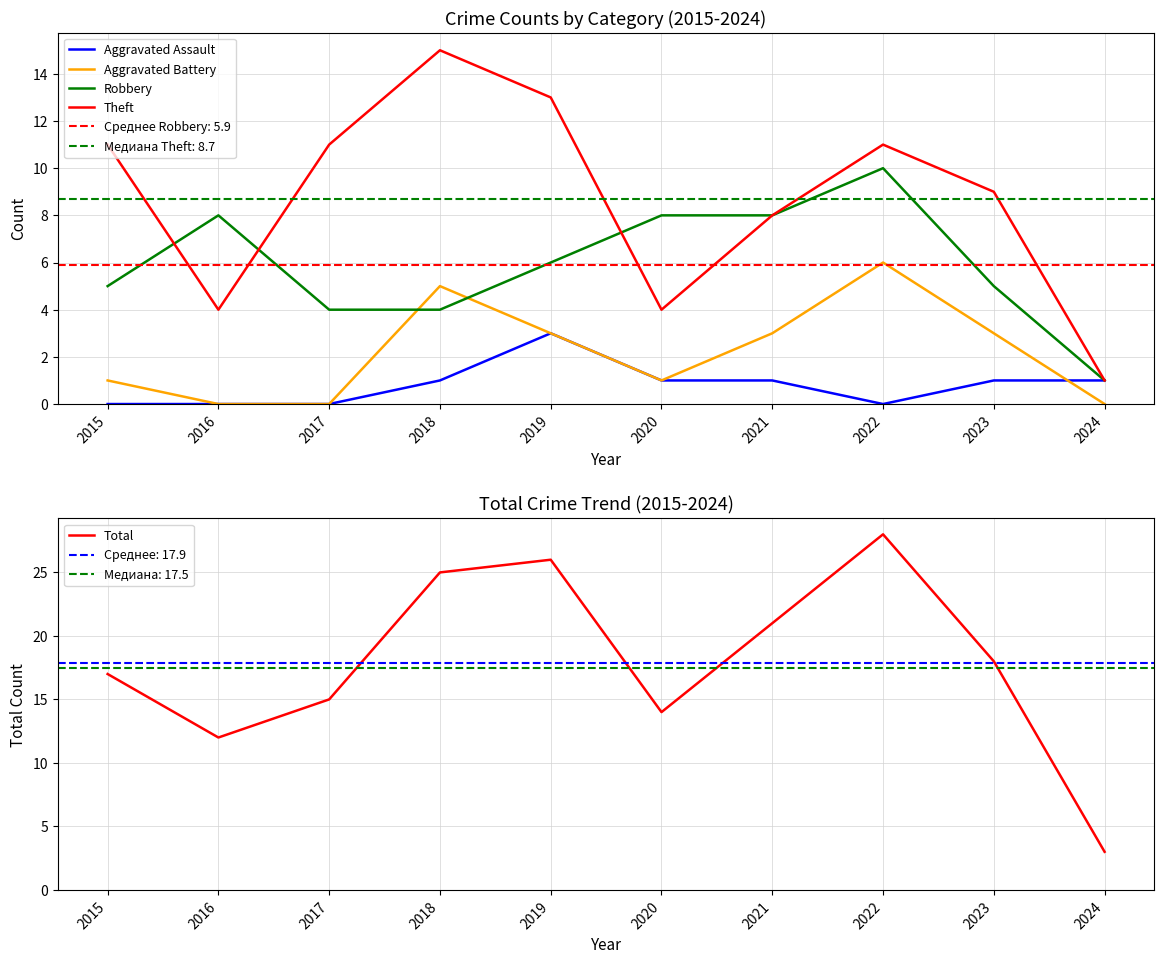

What value does the Total series have at 2020, to the nearest 5?

15